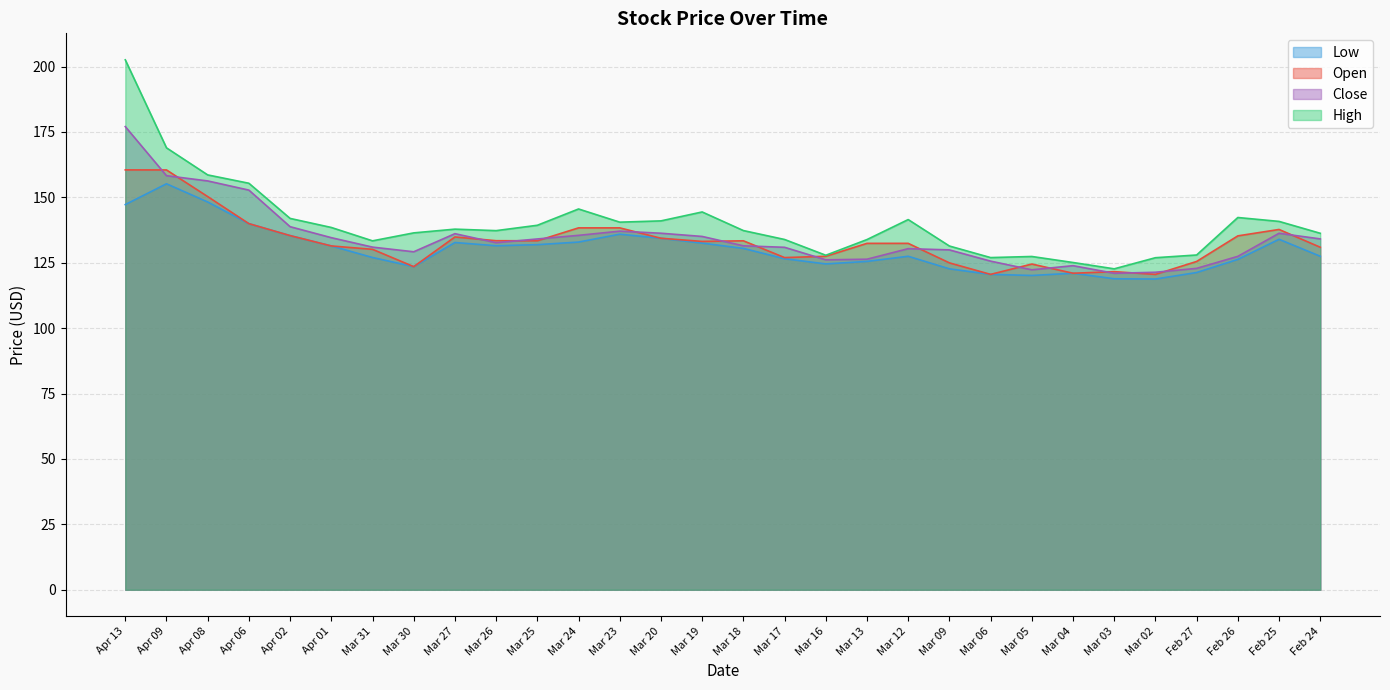

What is the value of the low point at the 29th from the left?

134.0